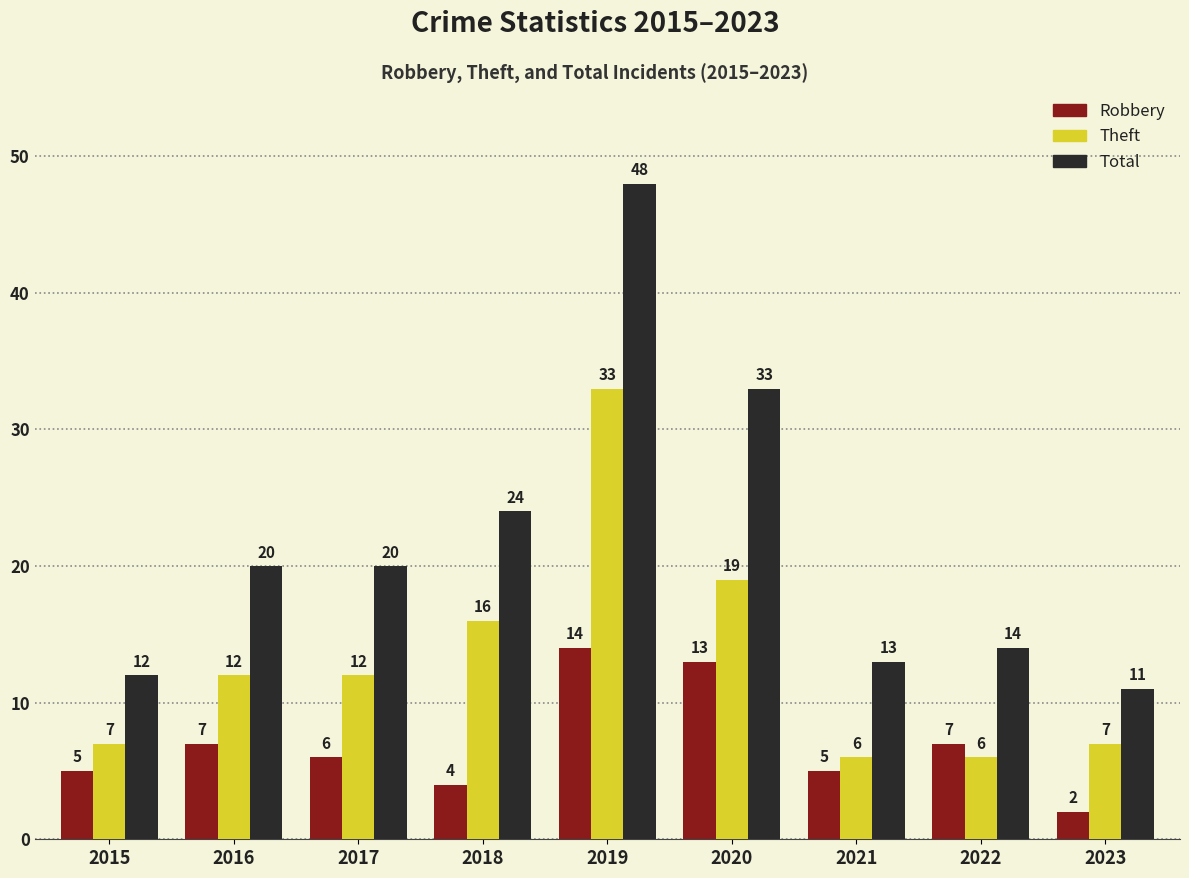

What is the difference between the Robbery values at 2021 and 2023?

3